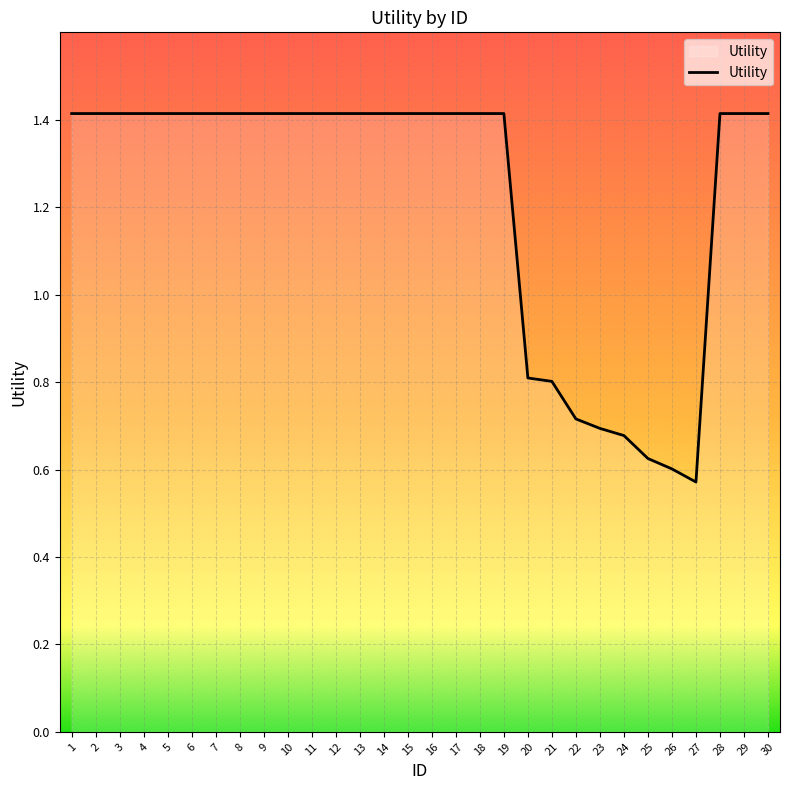

Is it true that the value at 2 is 1.4?

True